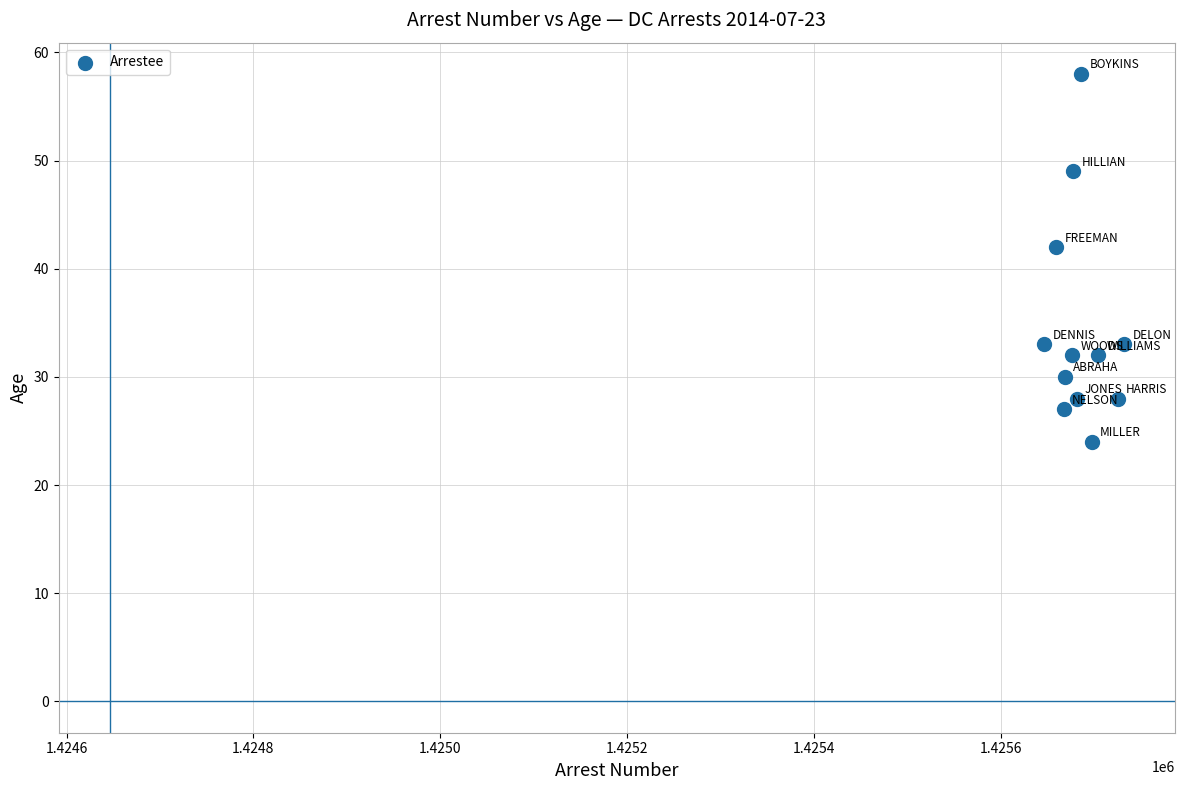

What Y value in the scatter plot is closest to 41?

42